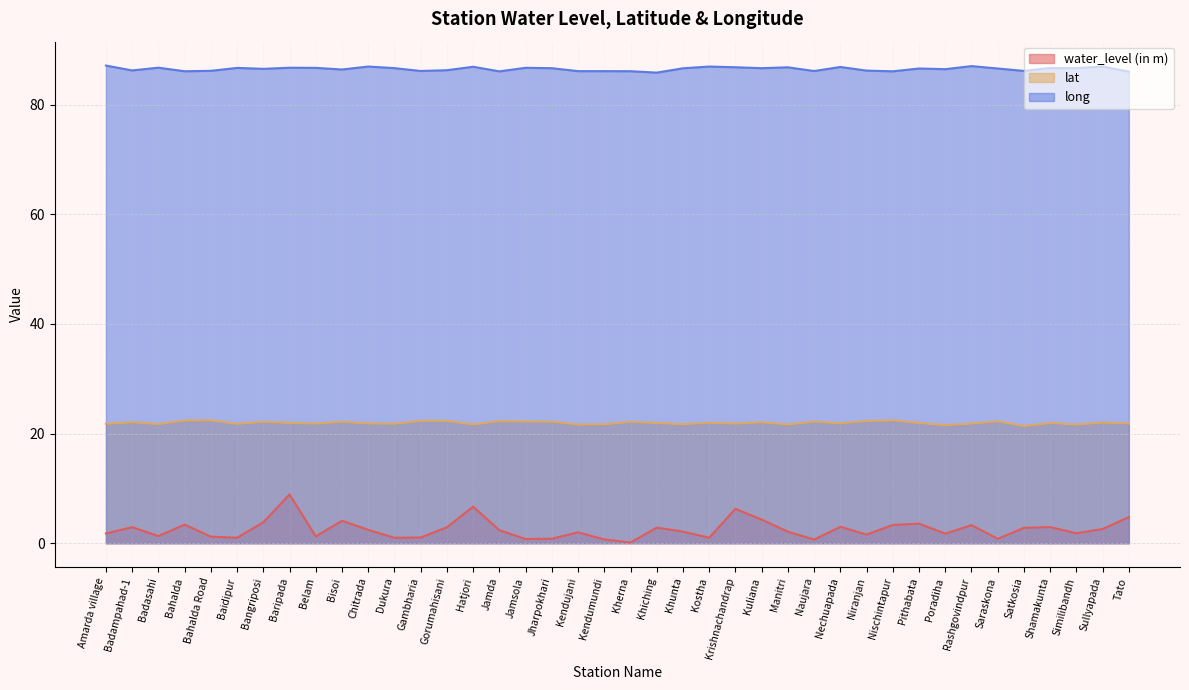

True or false: long and lat cross at least once.

False